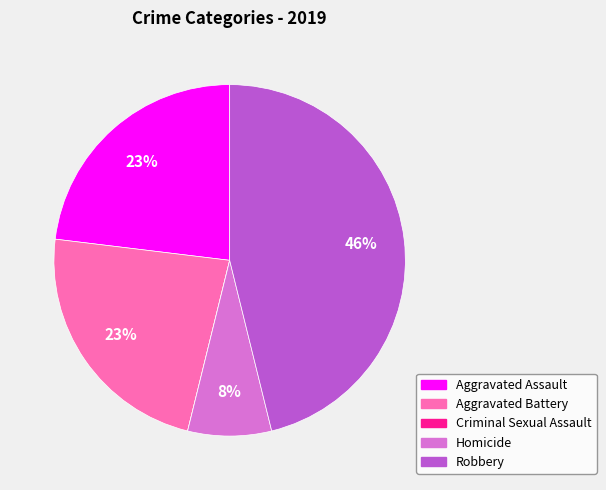

To the nearest percent, what portion does Homicide represent?

8%